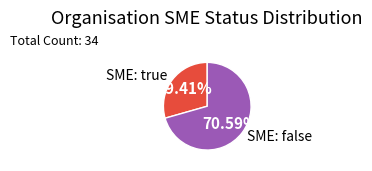

Is the sum of SME: false and SME: true greater than half?

Yes